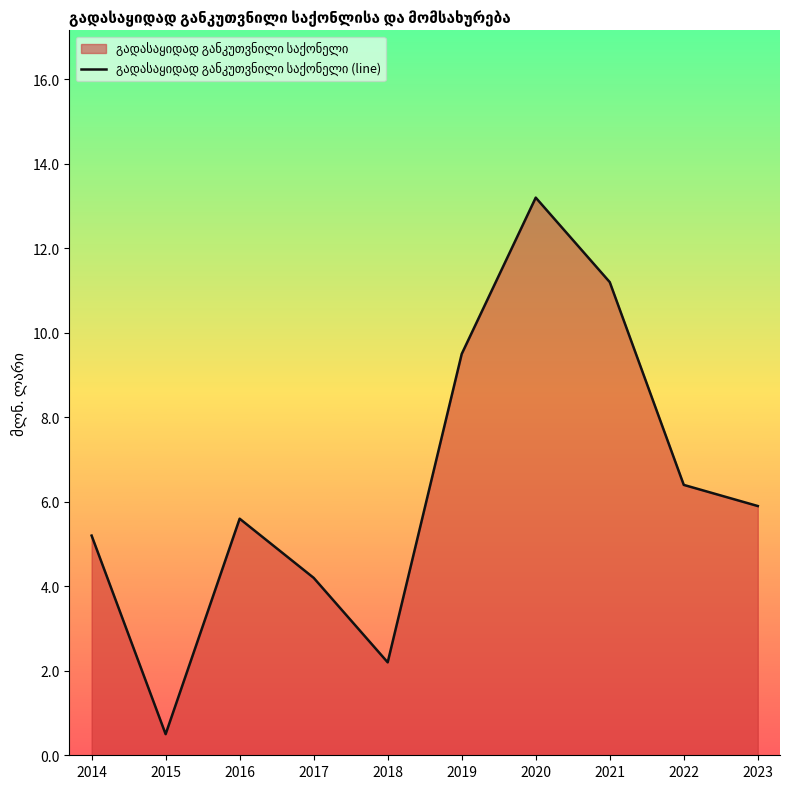

At which category does the data reach its first local peak?

2016